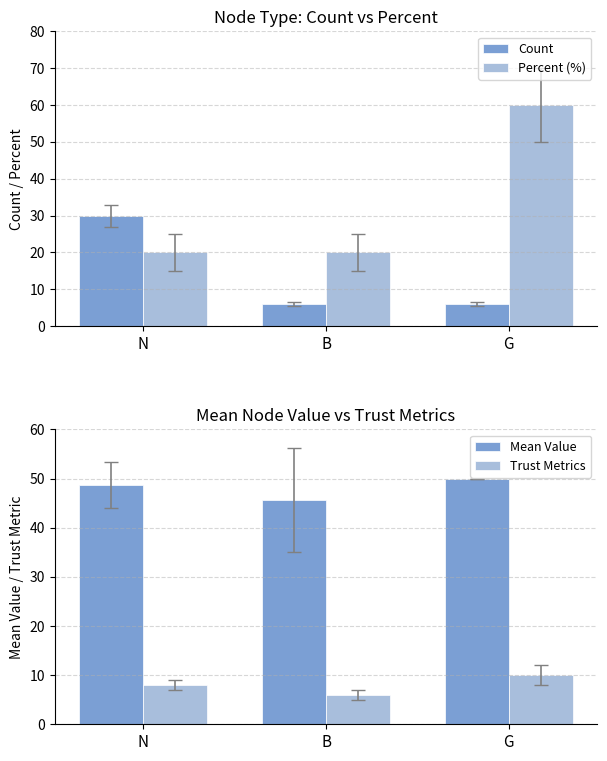

Where is Trust Metrics nearest to the value 8?

N